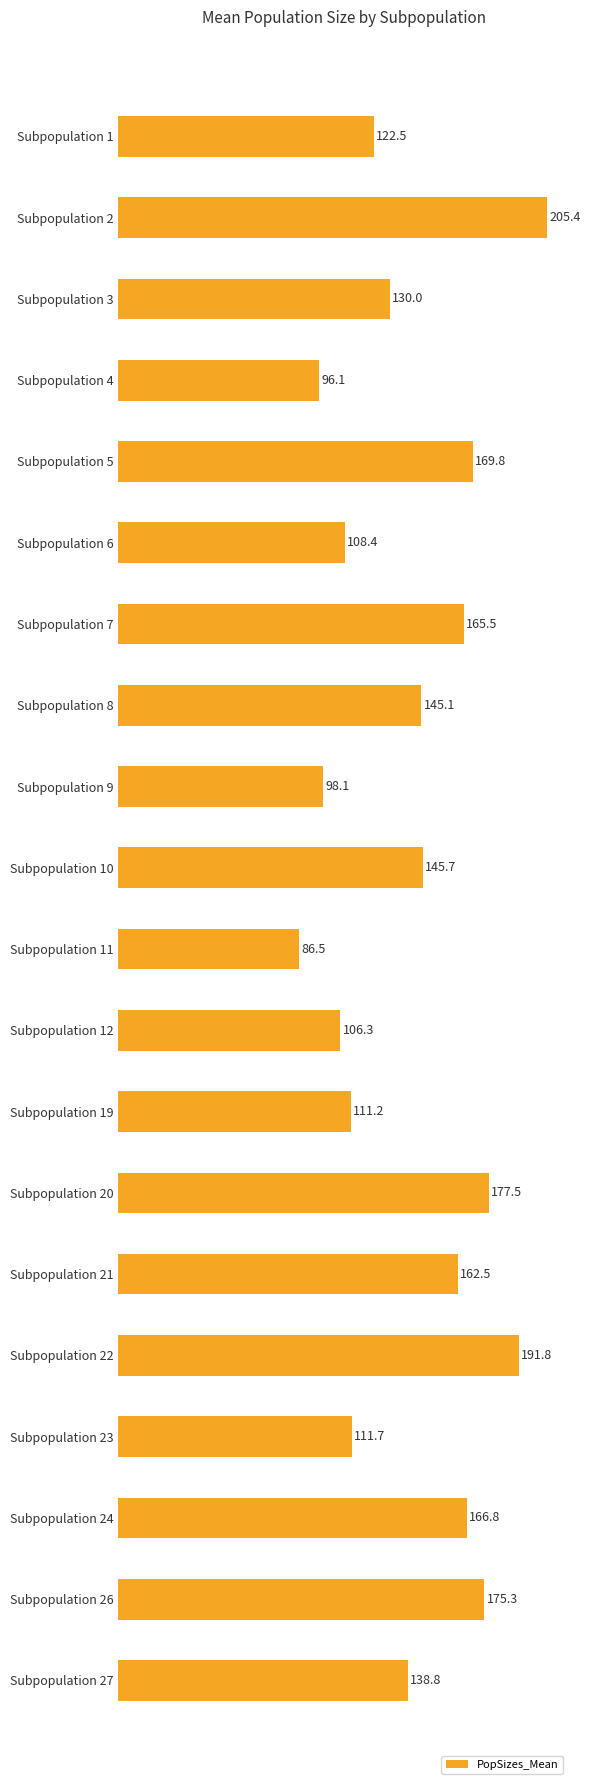

Are the bars grouped side by side (vs. stacked)?

No